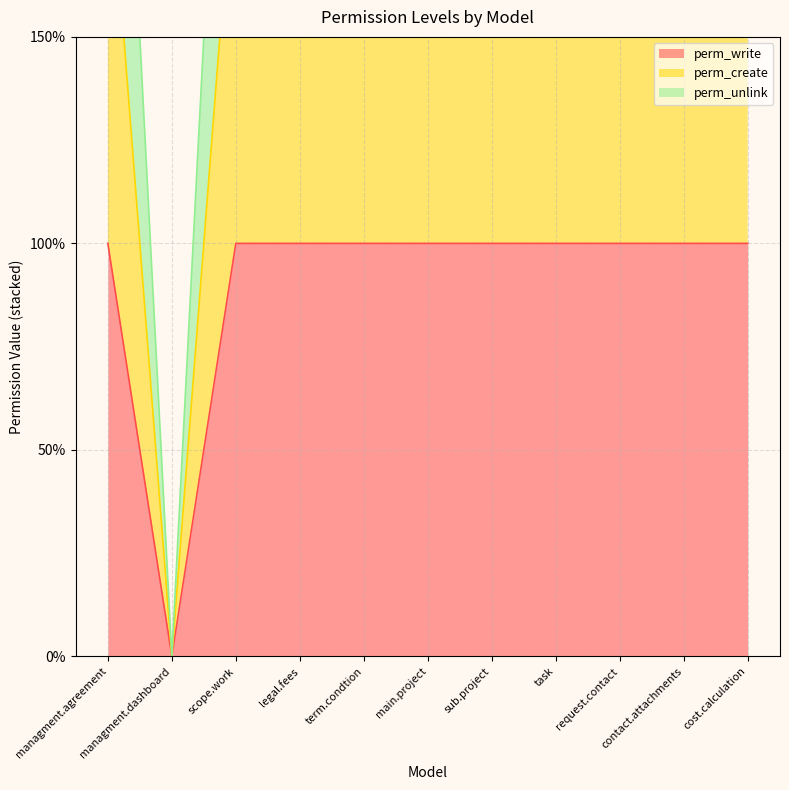

Between main.project and contact.attachments, which series saw the biggest shift?

perm_write